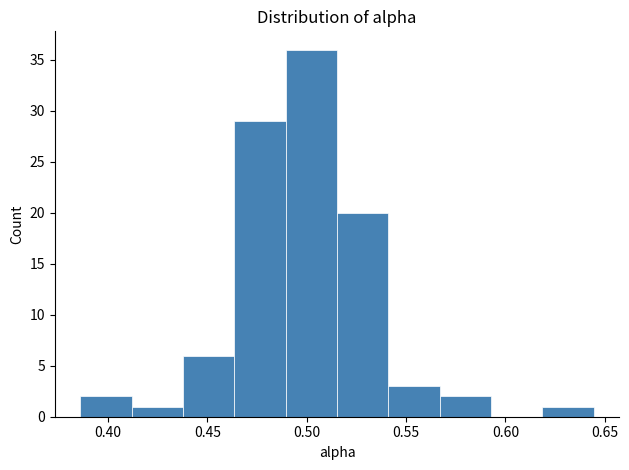

Reading left to right, transcribe this chart: for each bar, give the range it covers on the x-axis and its height. Neither the bar edges nor the heights are printed on the chart, so give them approximately, as read against the axes.

0.385 to 0.410: 2
0.410 to 0.440: 1
0.440 to 0.465: 6
0.465 to 0.490: 29
0.490 to 0.515: 36
0.515 to 0.540: 20
0.540 to 0.565: 3
0.565 to 0.595: 2
0.595 to 0.620: 0
0.620 to 0.645: 1